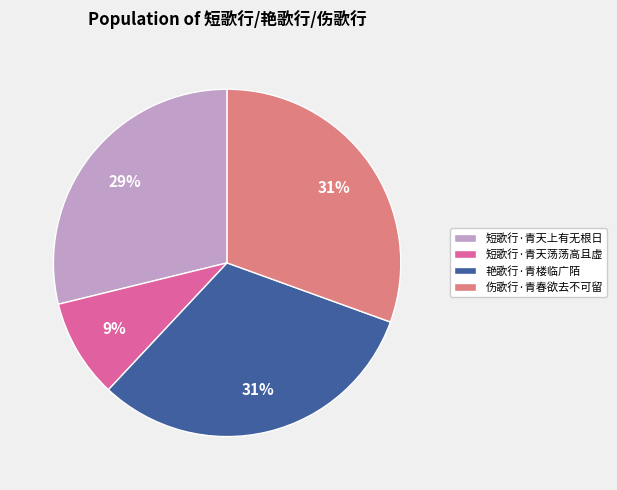

To the nearest percent, what is the average slice percentage?

25%